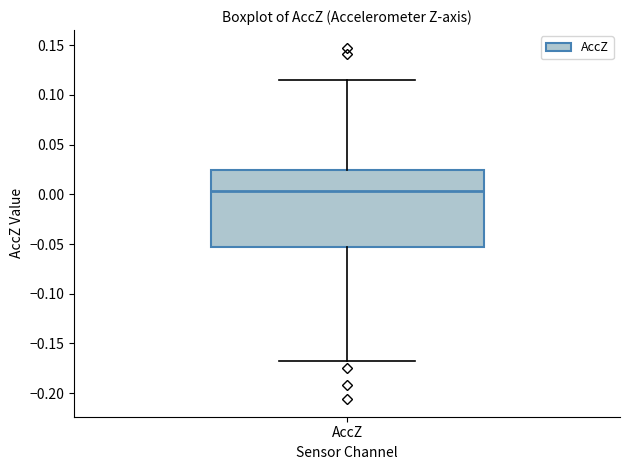

Transcribe this box plot: give where the median line is, the range the box spans, and where the two whiskers end, as read against the y-axis. The values are not printed on the chart, so give them approximately, as read against the axis.

median 0.005, box -0.055 to 0.025, whiskers -0.170 to 0.115